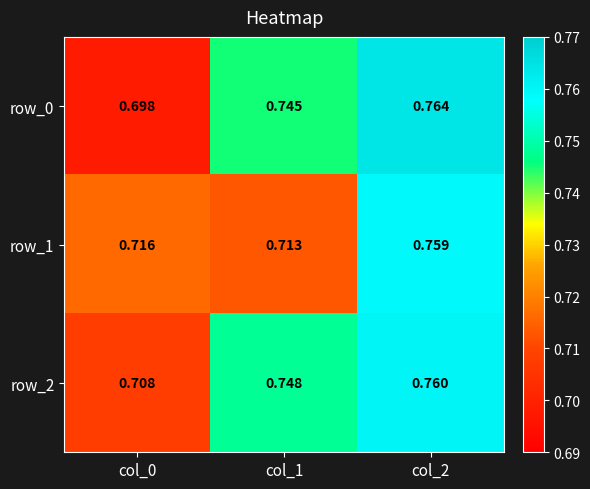

At which category does the chart reach its peak across all series?

col_2